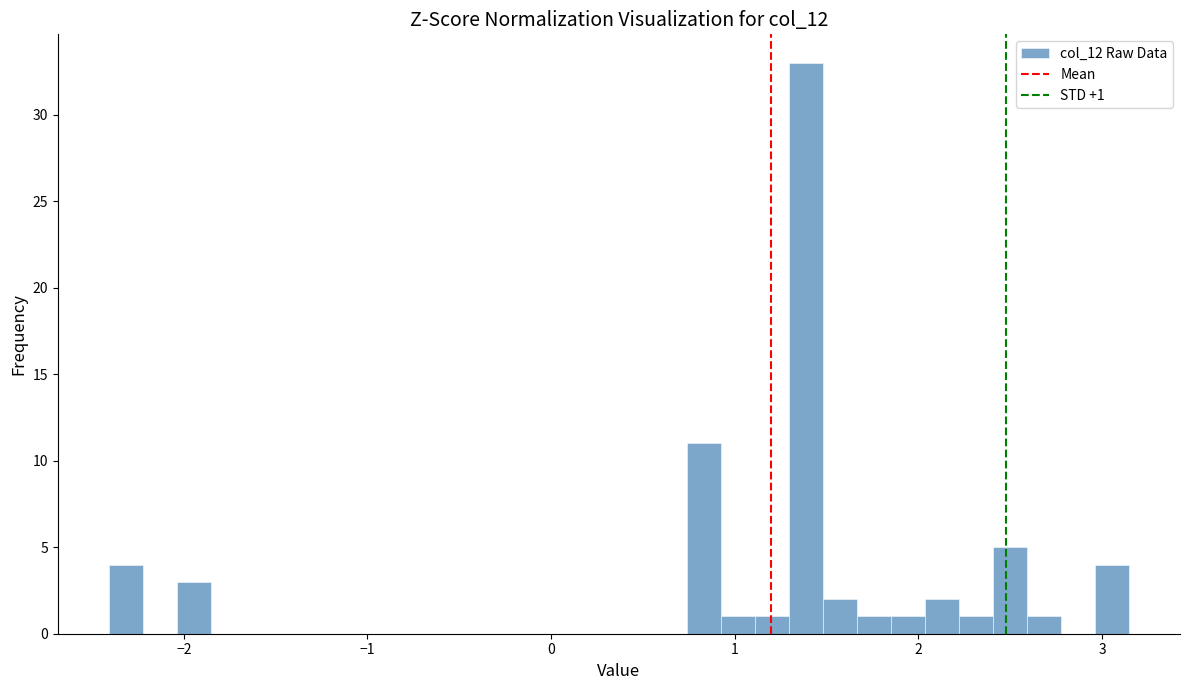

Read against the x-axis, roughly where is the centre of the tallest bar?

1.4